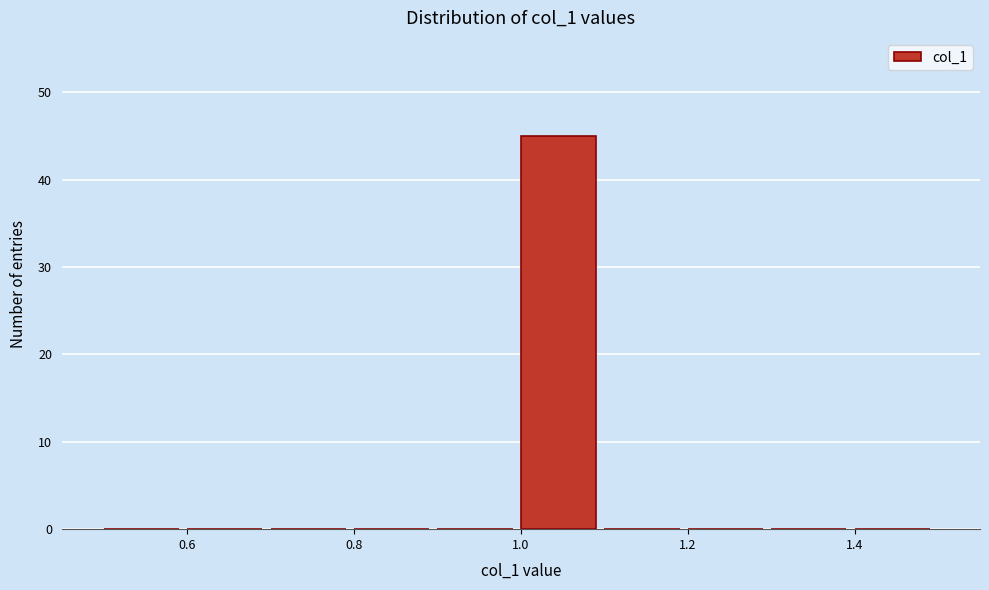

Reading left to right, list every bar in this chart as the range it spans on the x-axis followed by its height. The values are not printed on the chart, so give them approximately, as read against the axis.

0.5 to 0.6: 0
0.6 to 0.7: 0
0.7 to 0.8: 0
0.8 to 0.9: 0
0.9 to 1.0: 0
1.0 to 1.1: 45
1.1 to 1.2: 0
1.2 to 1.3: 0
1.3 to 1.4: 0
1.4 to 1.5: 0